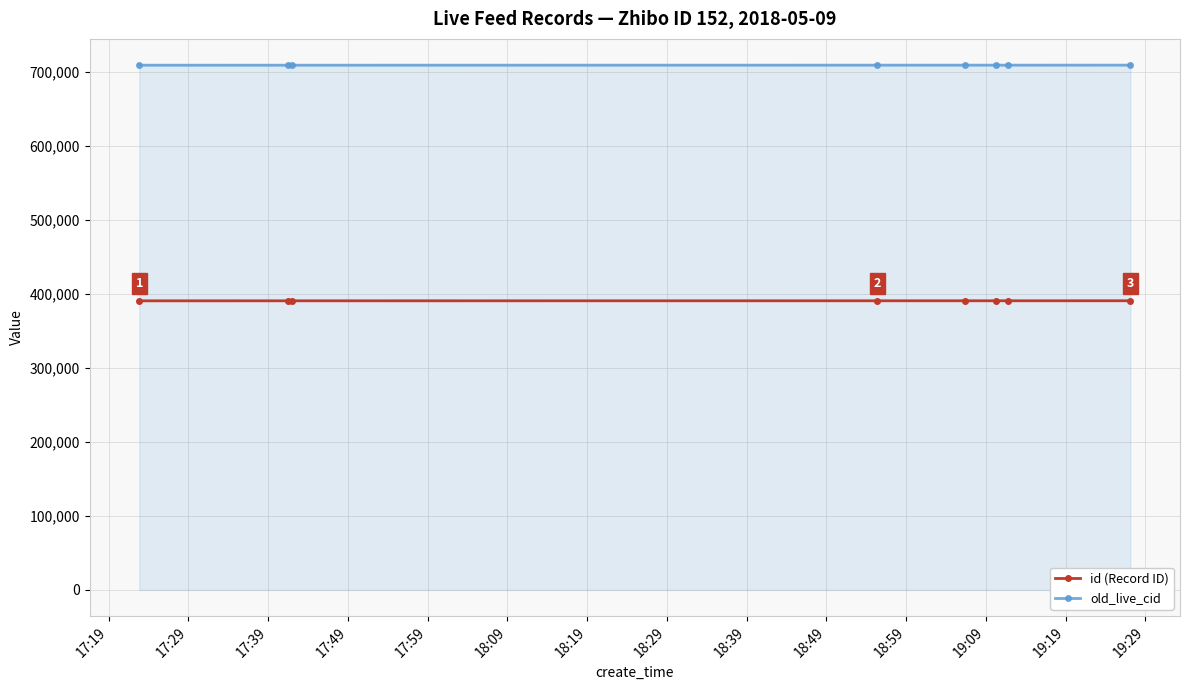

What is the sum of all id (Record ID) values?

3124313